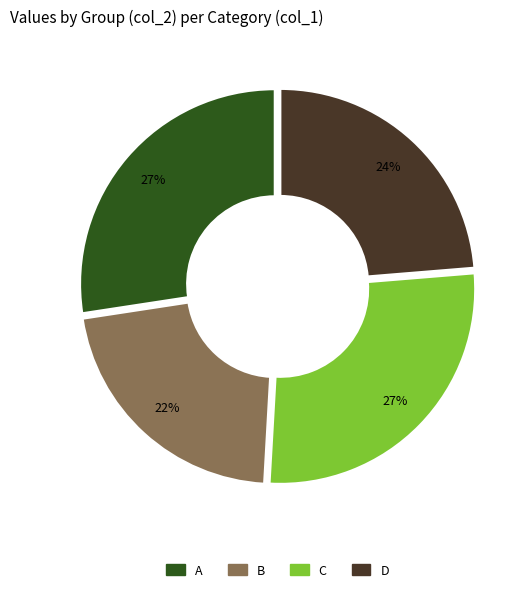

Does D represent more than half of the total?

No